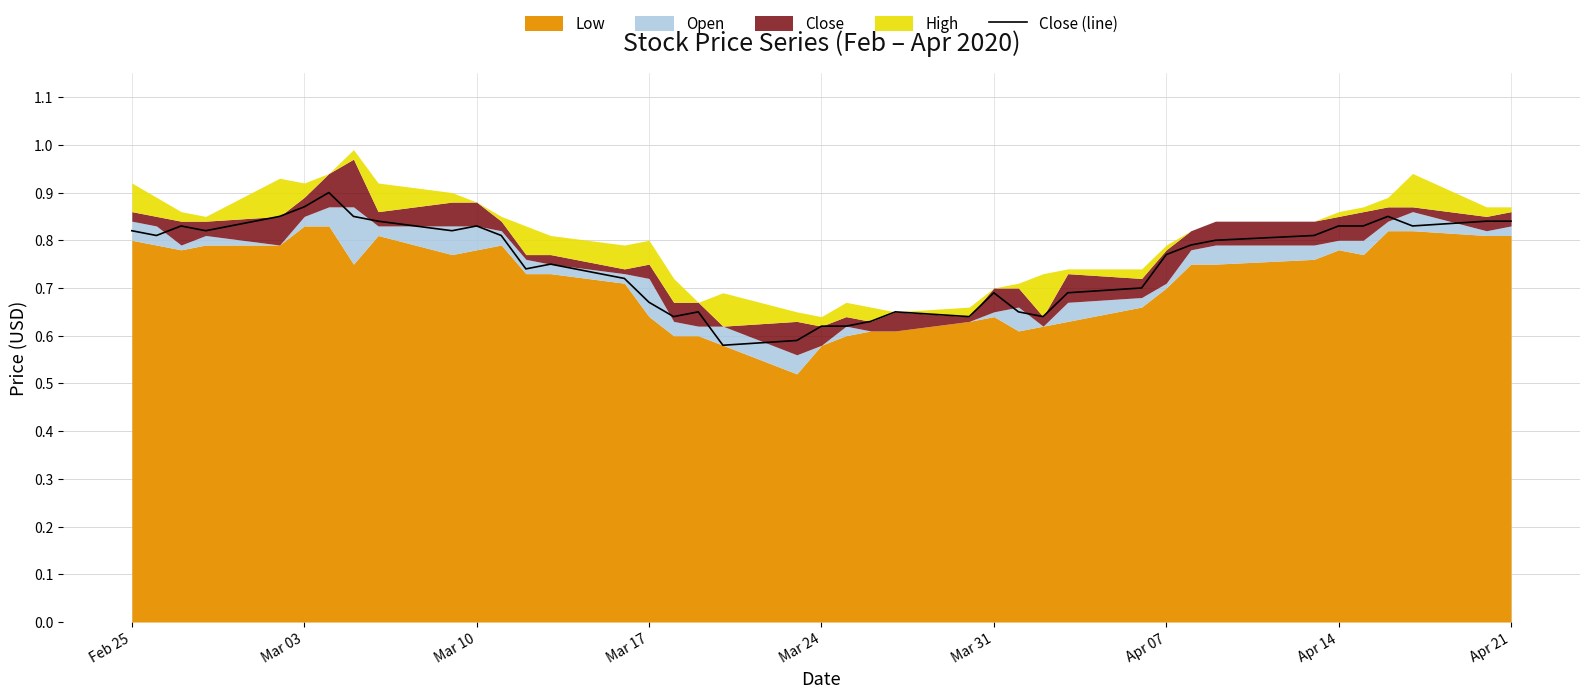

How many points are higher than both their immediate neighbors (excluding endpoints)?

8